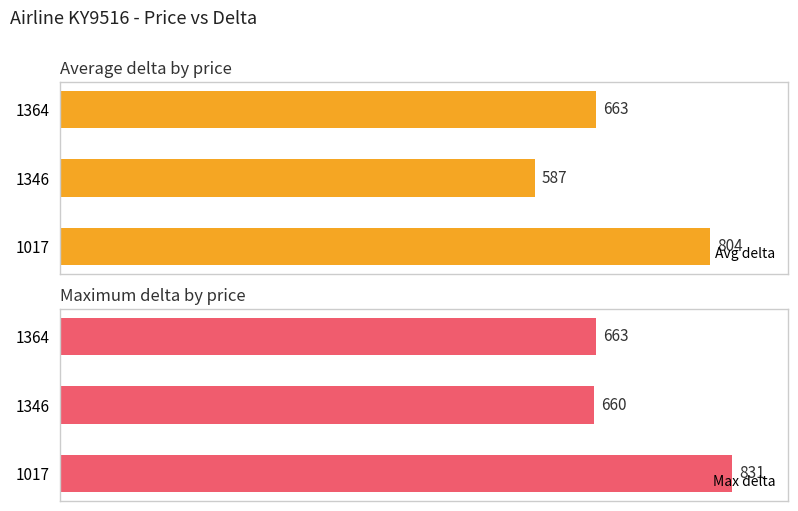

What is the average value of the Avg delta series?

685